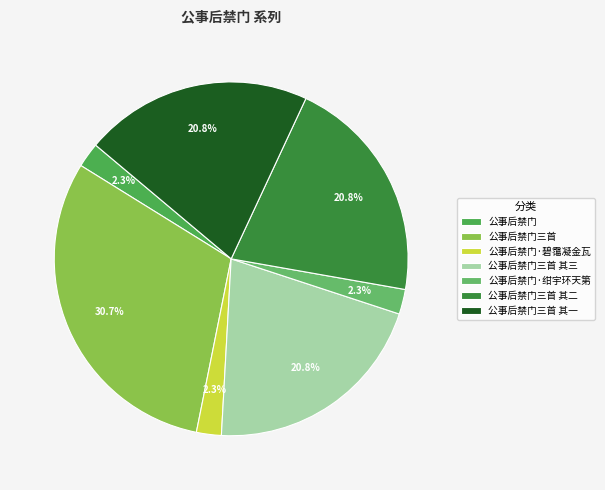

Does any single category account for the majority?

No